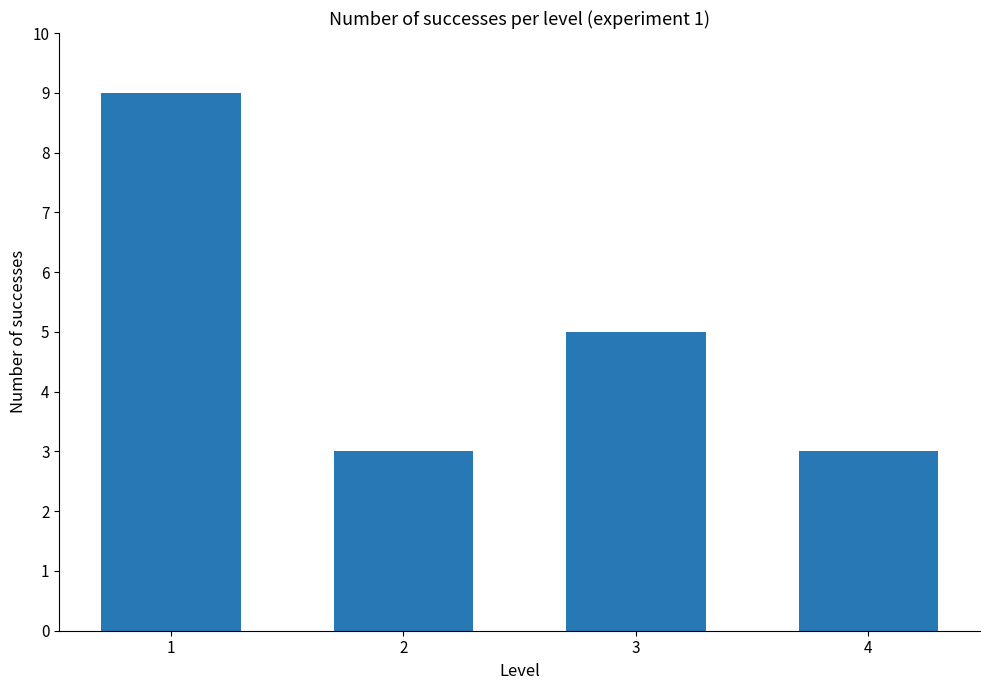

Reading left to right, list all the values displayed in this chart.

1=9	2=3	3=5	4=3